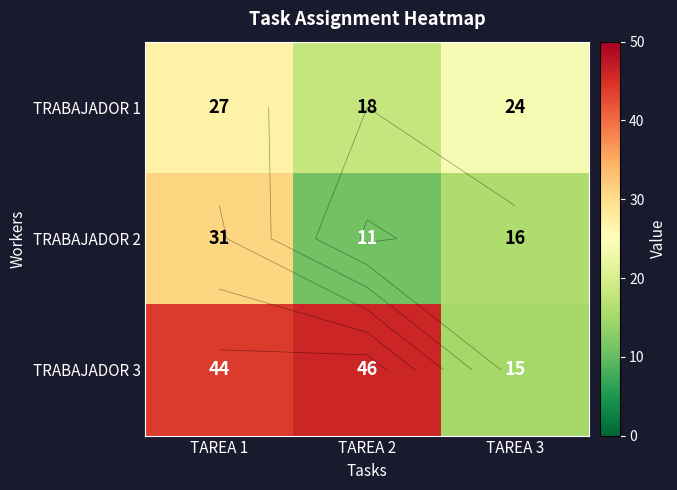

What is the approximate value of TRABAJADOR 2 at TAREA 1, to the nearest 10?

30